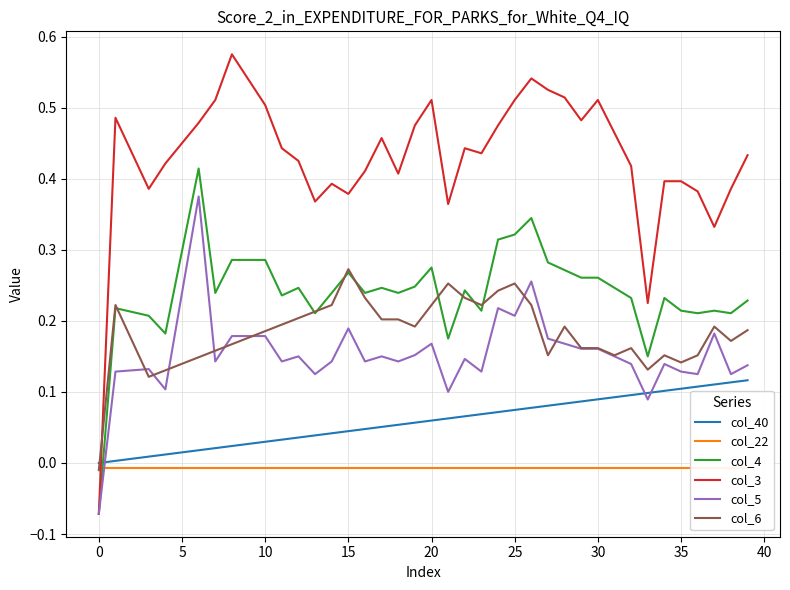

At 13, list the series in order from smallest to largest.

col_22, col_40, col_5, col_4, col_6, col_3